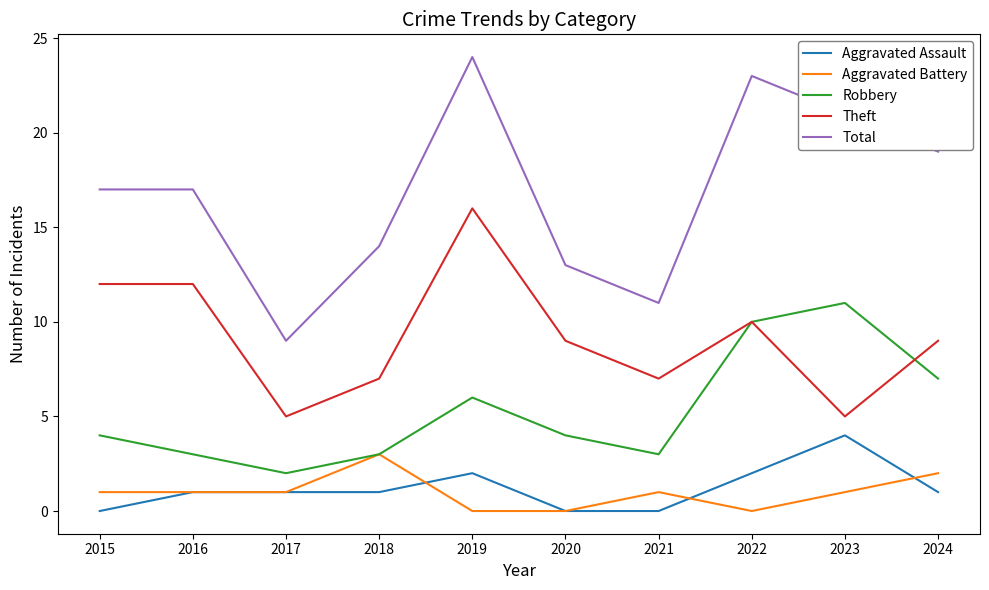

Where is Theft nearest to the value 10?

2022